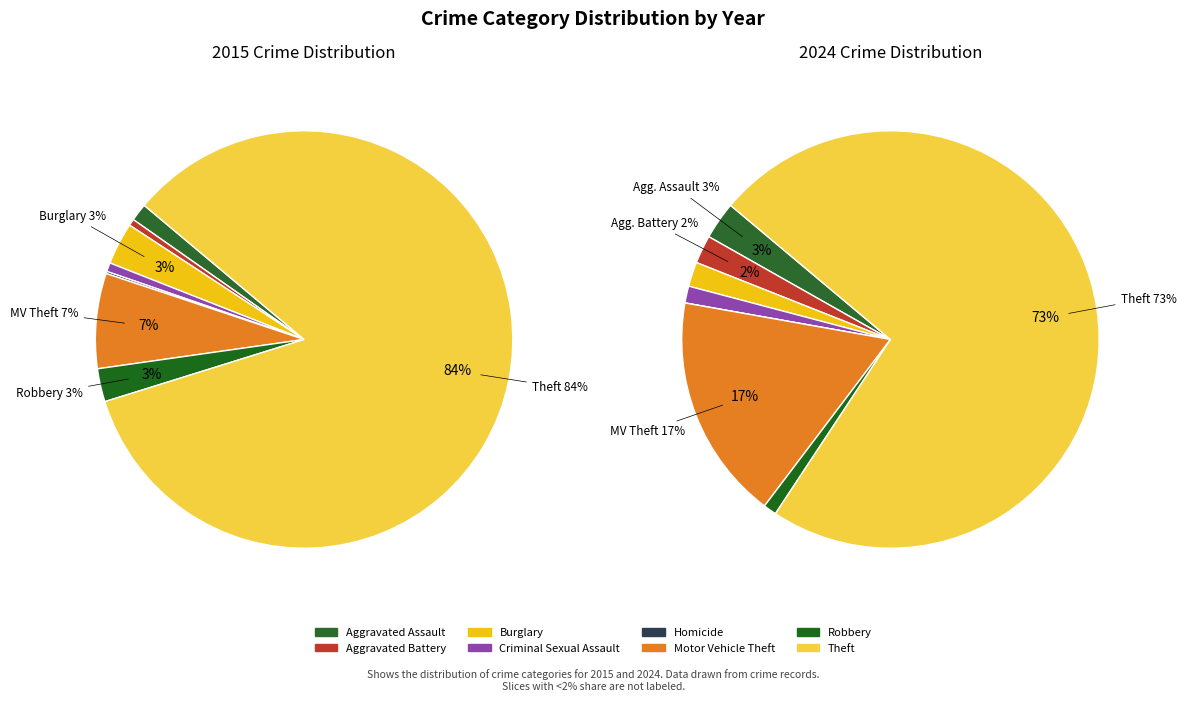

To the nearest percent, what percentage of the pie is Aggravated Assault?

1%